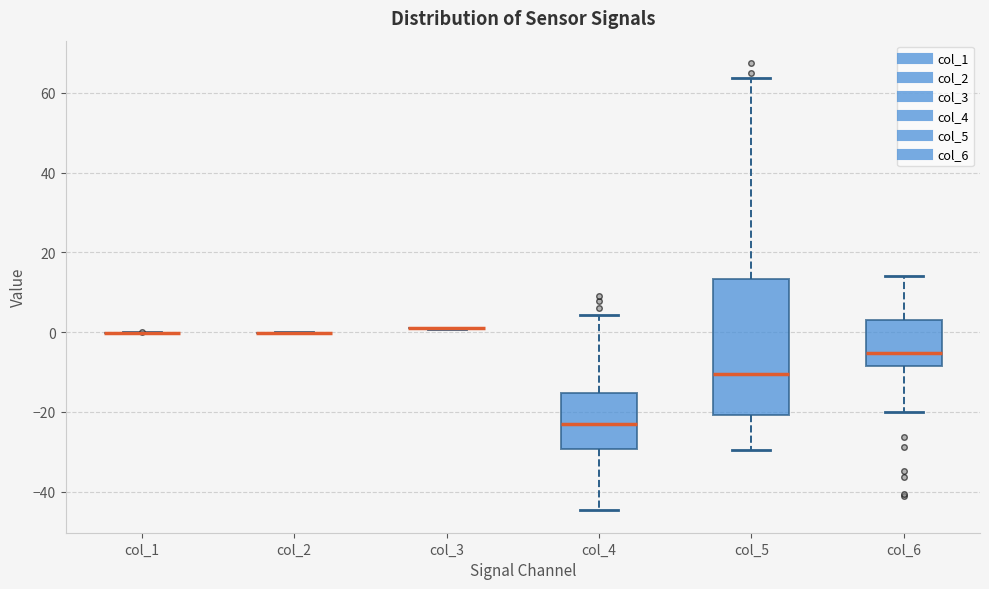

Where does the lower whisker of the box for col_4 end on the y-axis? The values are not printed on the chart, so give them approximately, as read against the axis.

-44